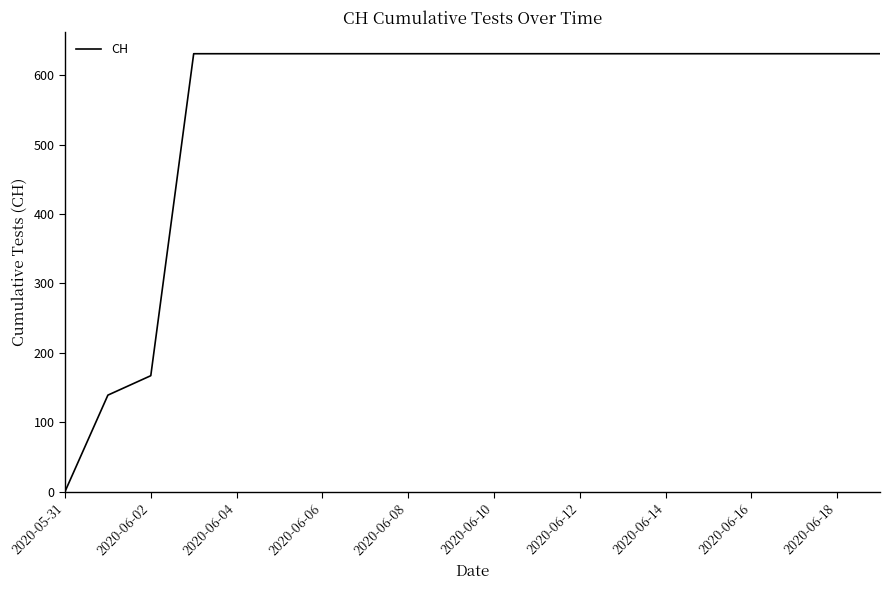

What is the greatest value displayed?

631